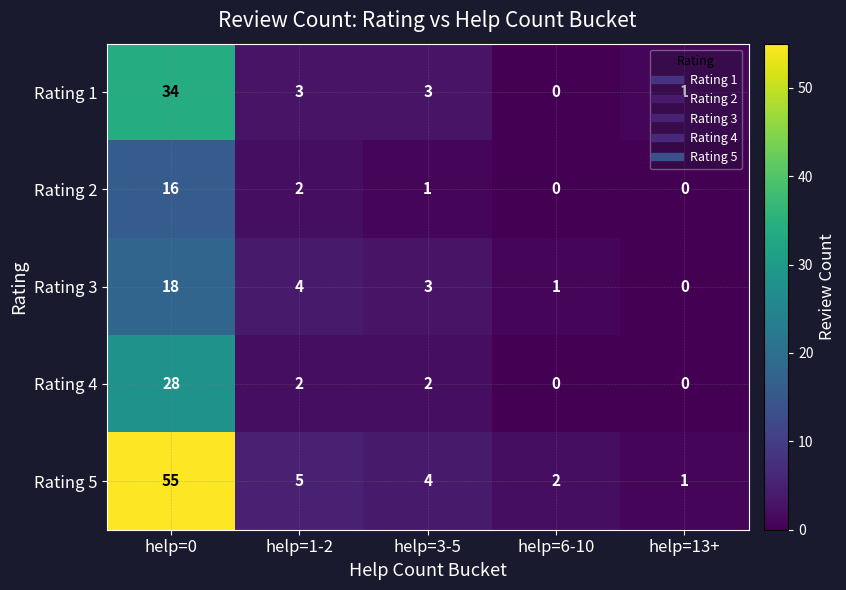

Which series has the largest range (max minus min)?

Rating 5